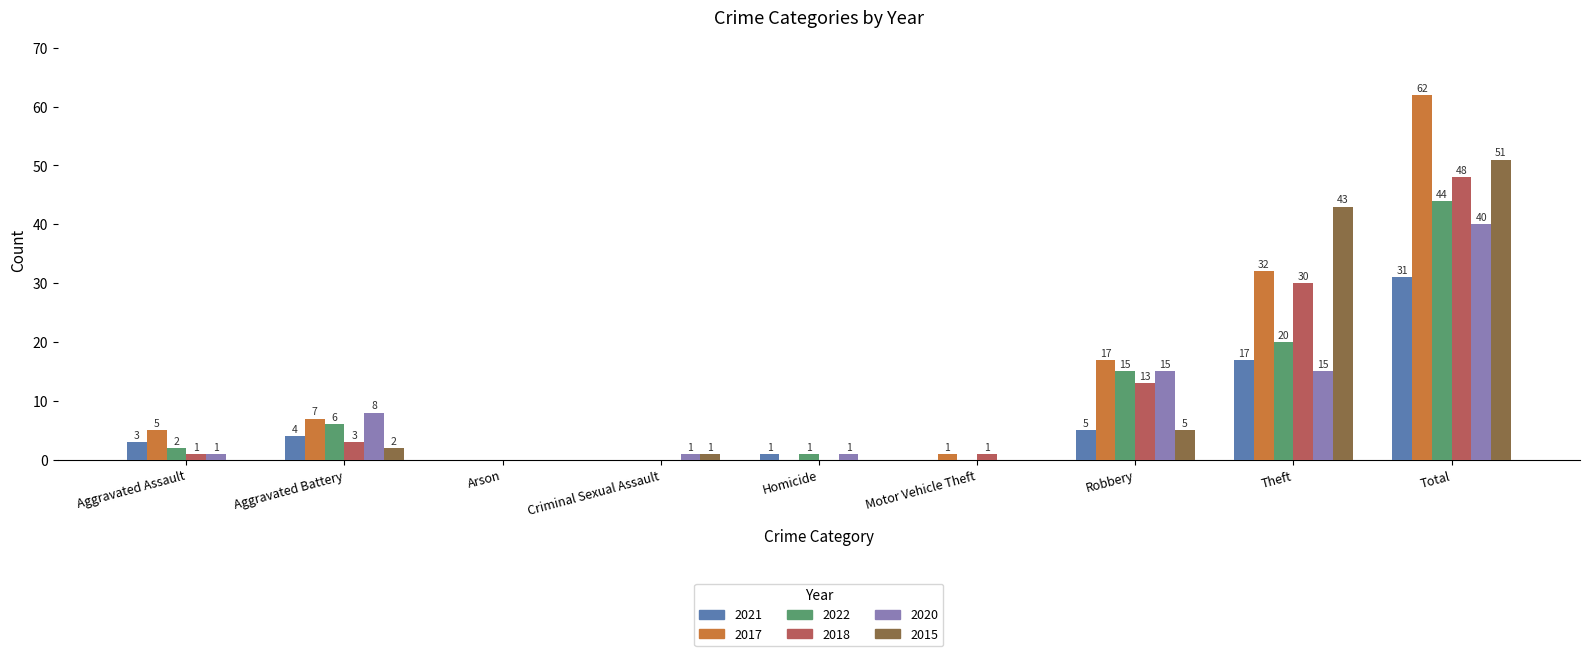

True or false: 2015 has a value of -22 at Arson.

False